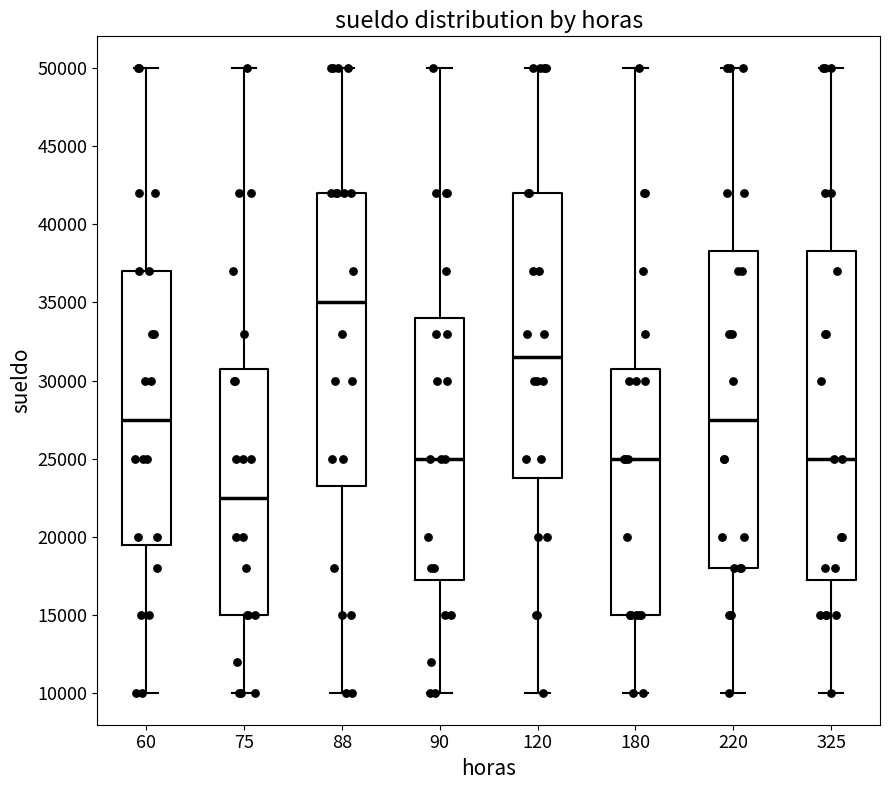

Which box's median line is the highest?

88